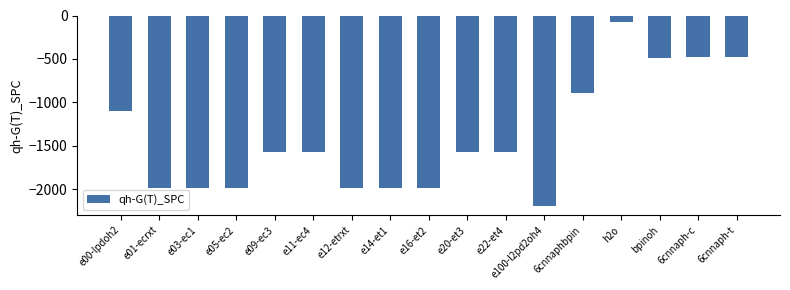

Does the chart contain stacked bars?

No